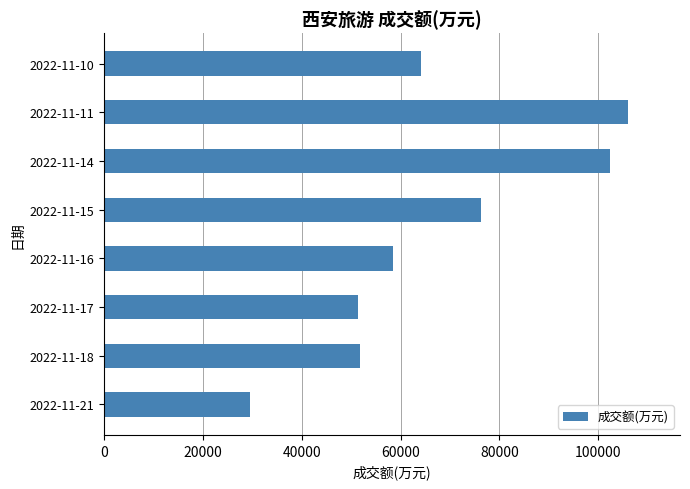

Is it true that the value at 2022-11-16 is 58498?

True